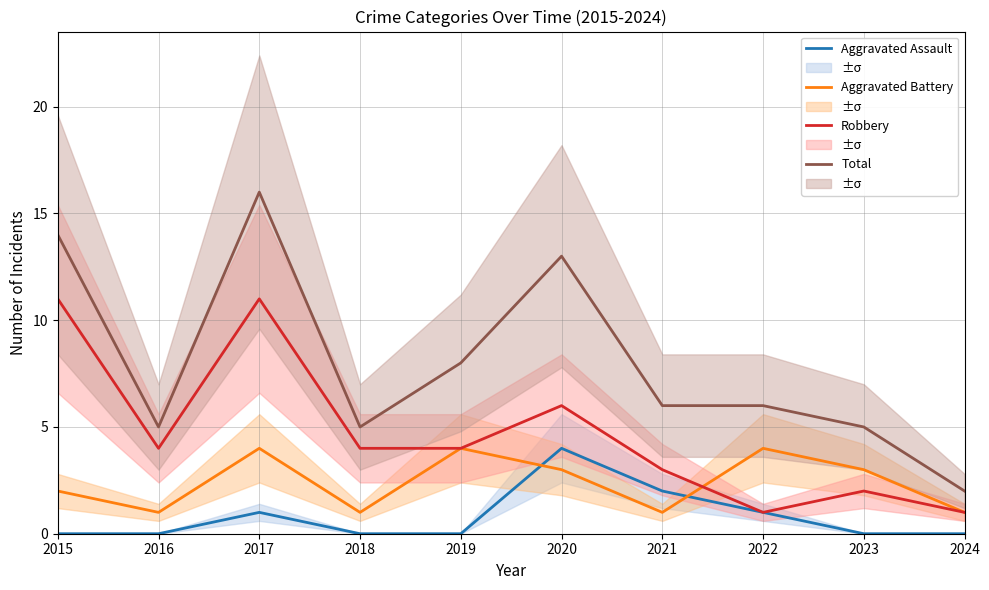

What is the total value across all series at 2023?

10